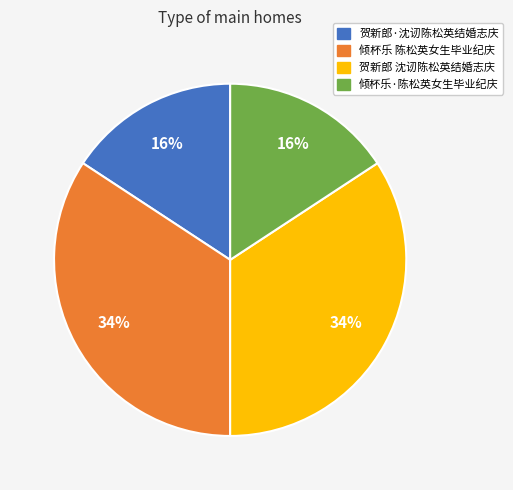

Is the sum of 贺新郎 沈讱陈松英结婚志庆 and 倾杯乐 陈松英女生毕业纪庆 greater than half?

Yes